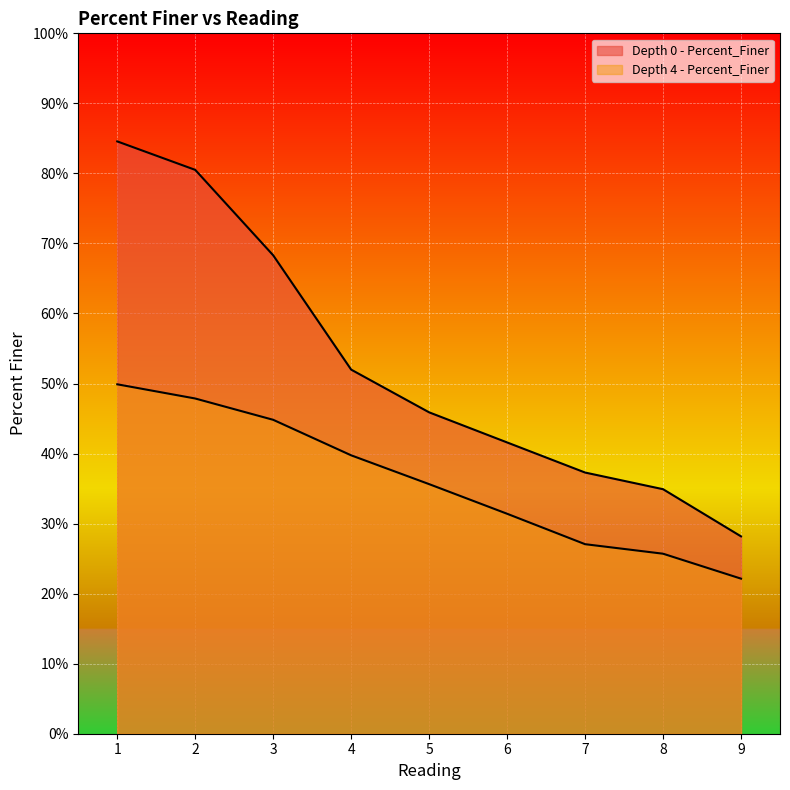

Count the number of data series in this chart.

2